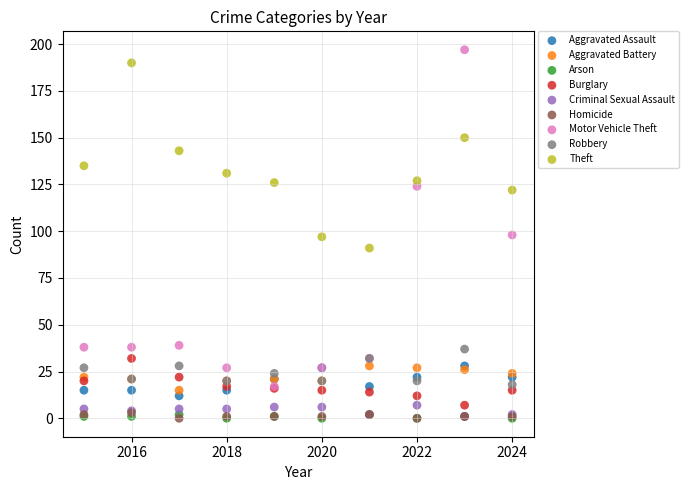

Which series has the widest spread of Y values?

Motor Vehicle Theft